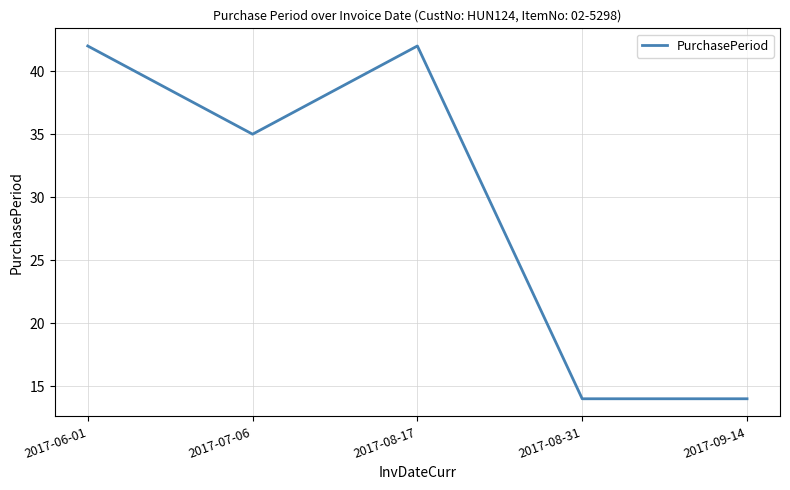

Does the chart display data point markers on the line(s)?

No